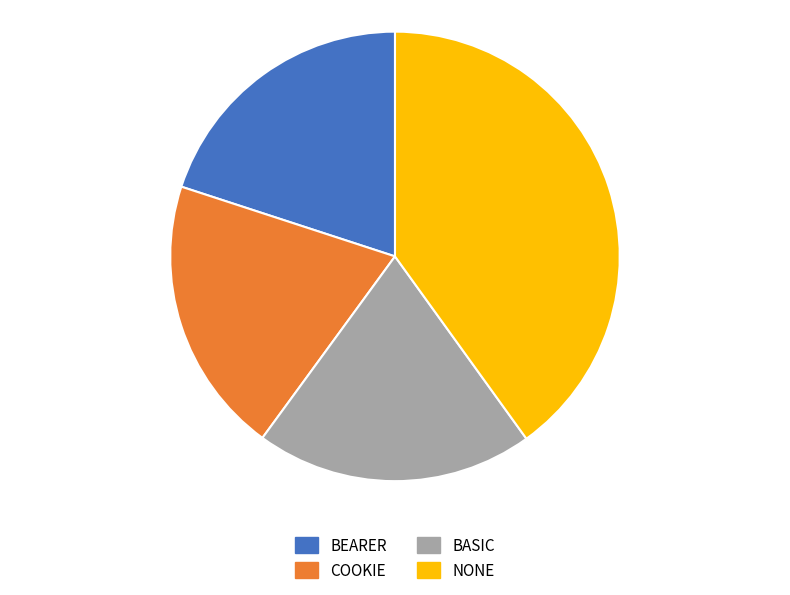

Is the sum of BASIC and COOKIE greater than half?

No